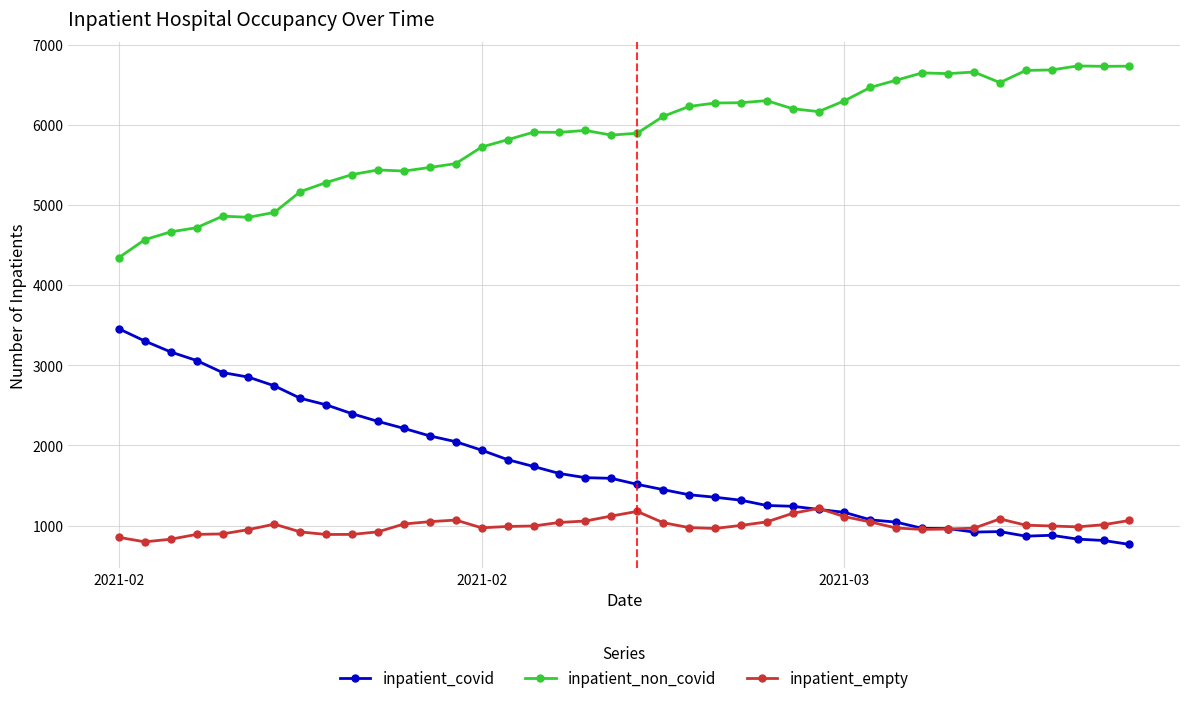

True or false: inpatient_covid has more than 0 points higher than both neighbors.

True